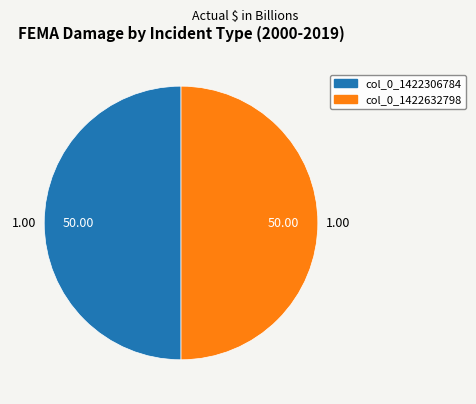

What is the largest slice in the pie chart?

col_0_1422306784